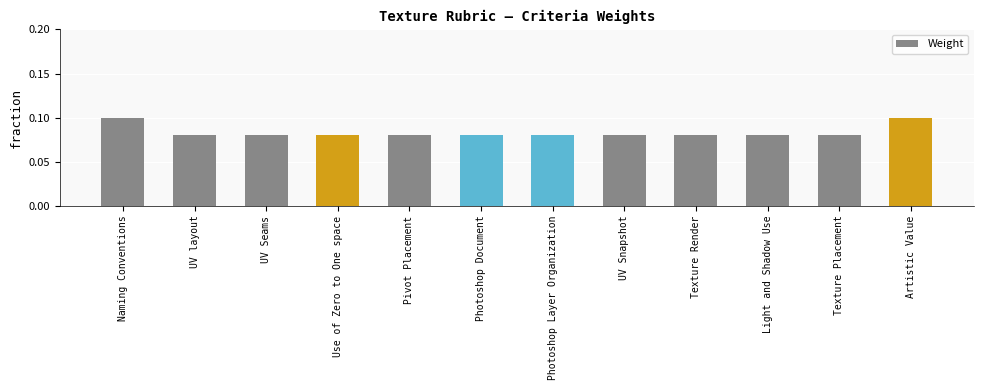

How many values are between 0 and 1?

12